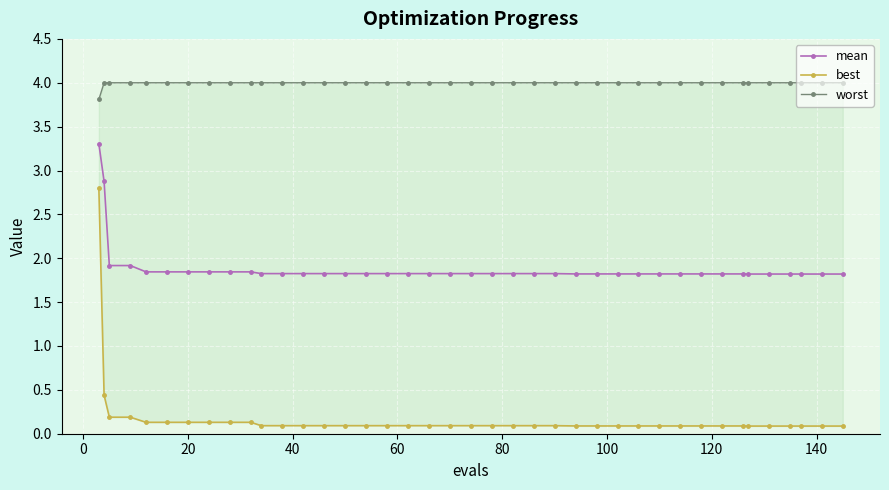

True or false: mean and worst intersect in this chart.

False